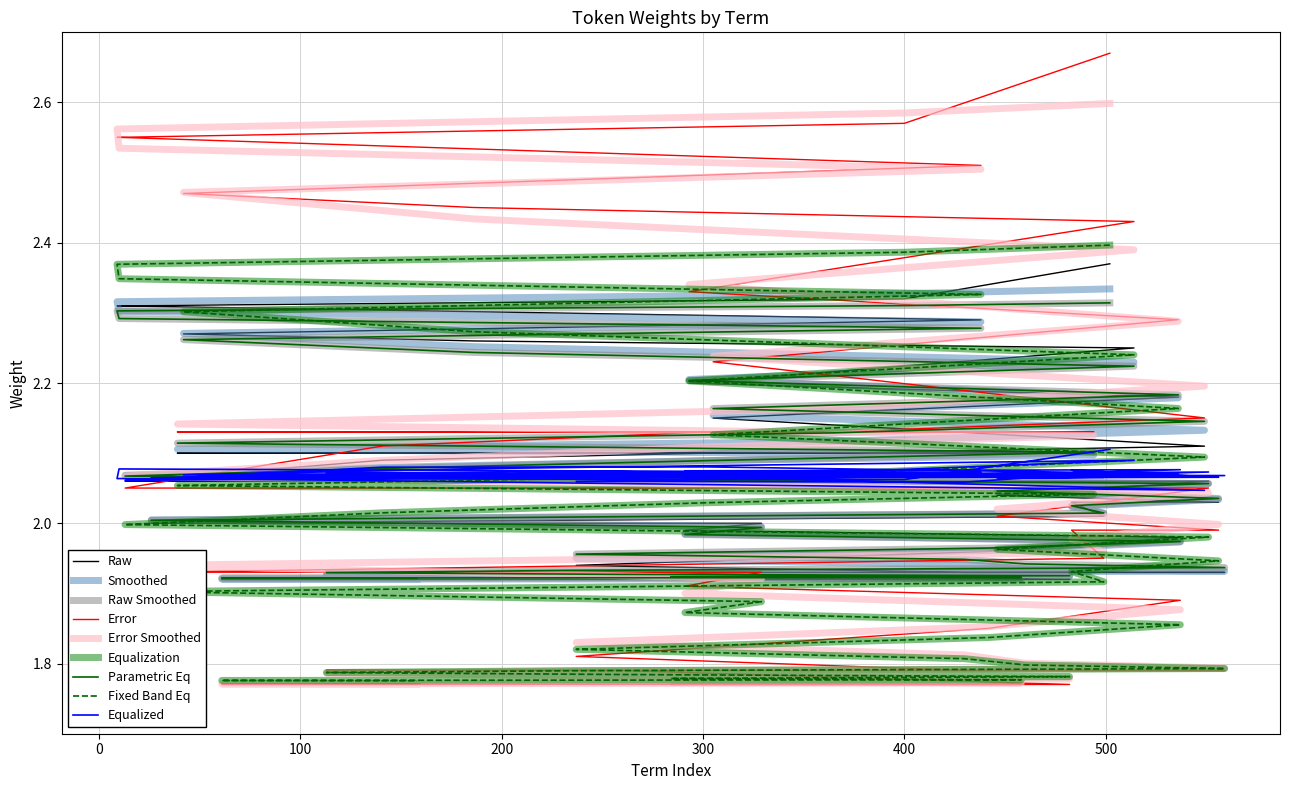

Is it true that the value at ##vd is 1.9?

True